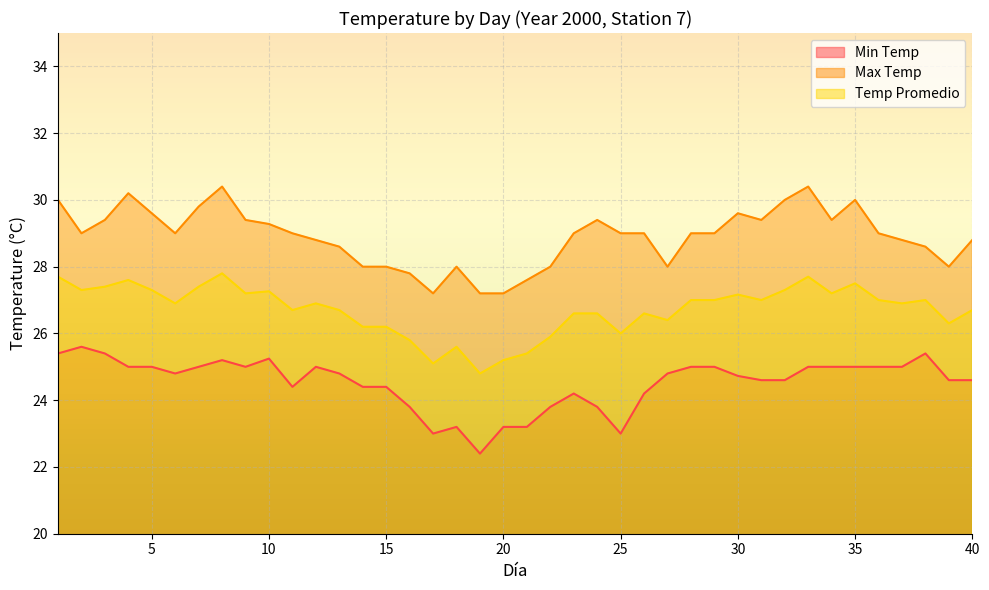

Is the value of Temp Promedio at 5 greater than the value of Max Temp at 29?

No